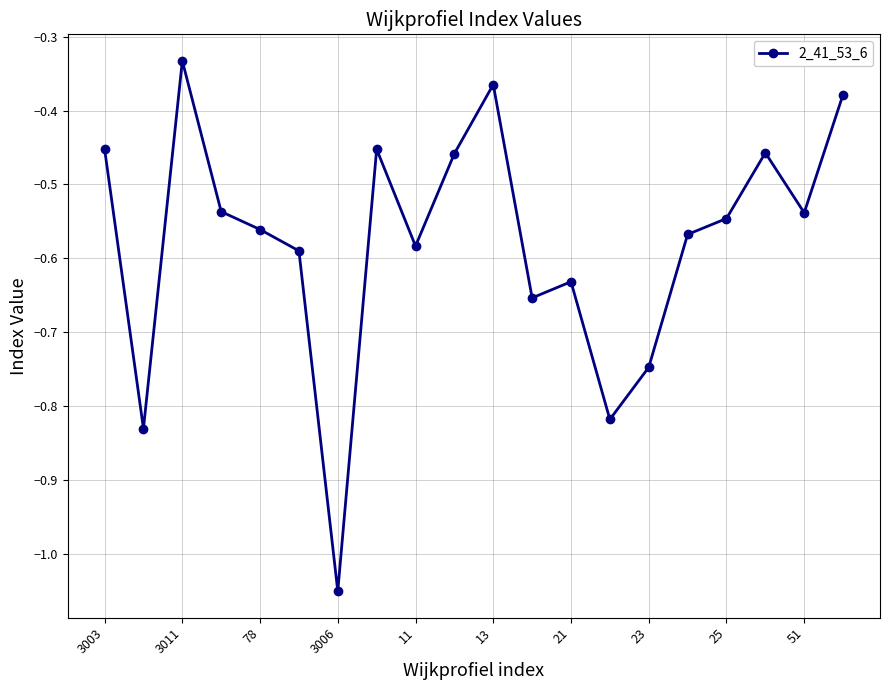

What is the difference between the maximum and minimum values?

0.7